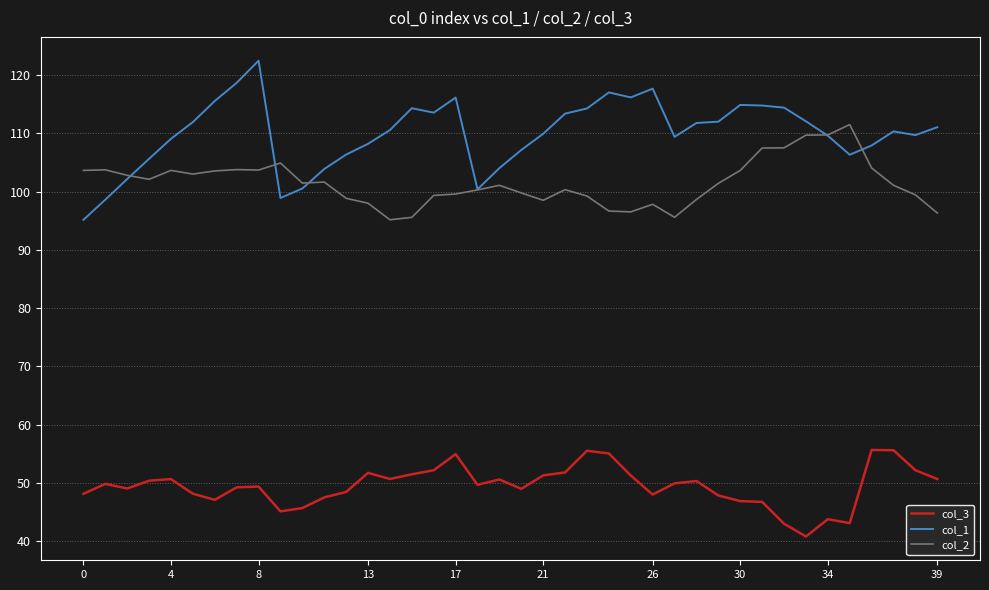

List the series in order of their peak value, highest first.

col_1, col_2, col_3